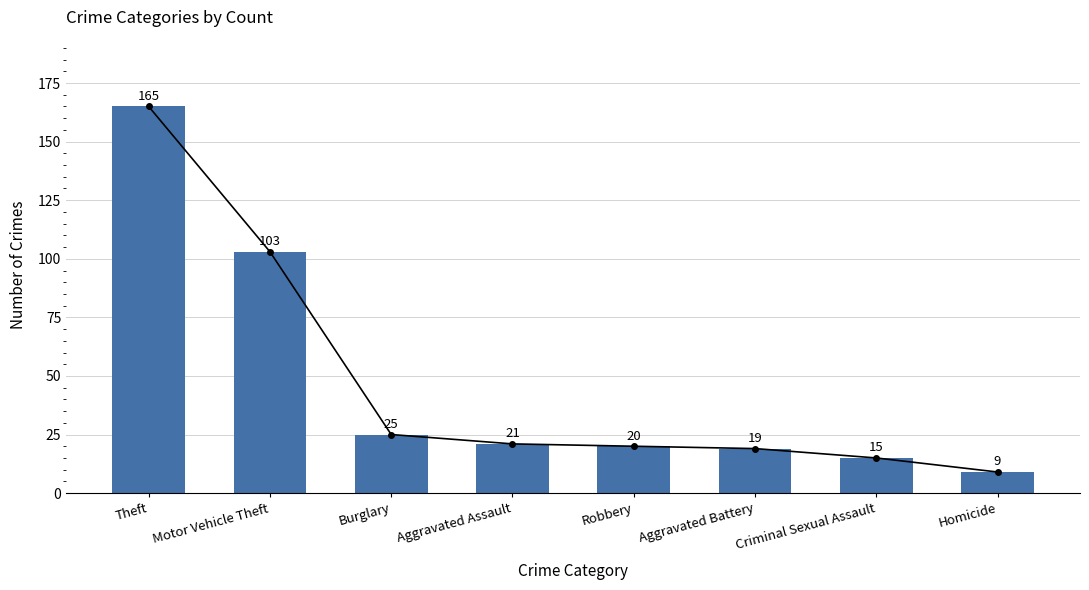

True or false: the data shows 21 at Aggravated Assault.

True